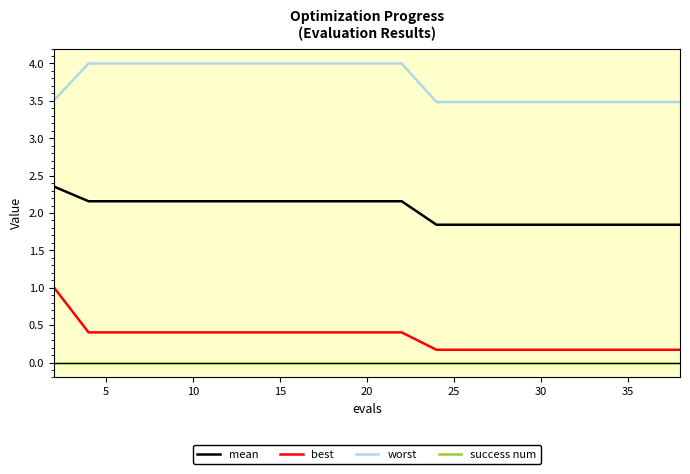

Which series has the largest total across all categories?

worst